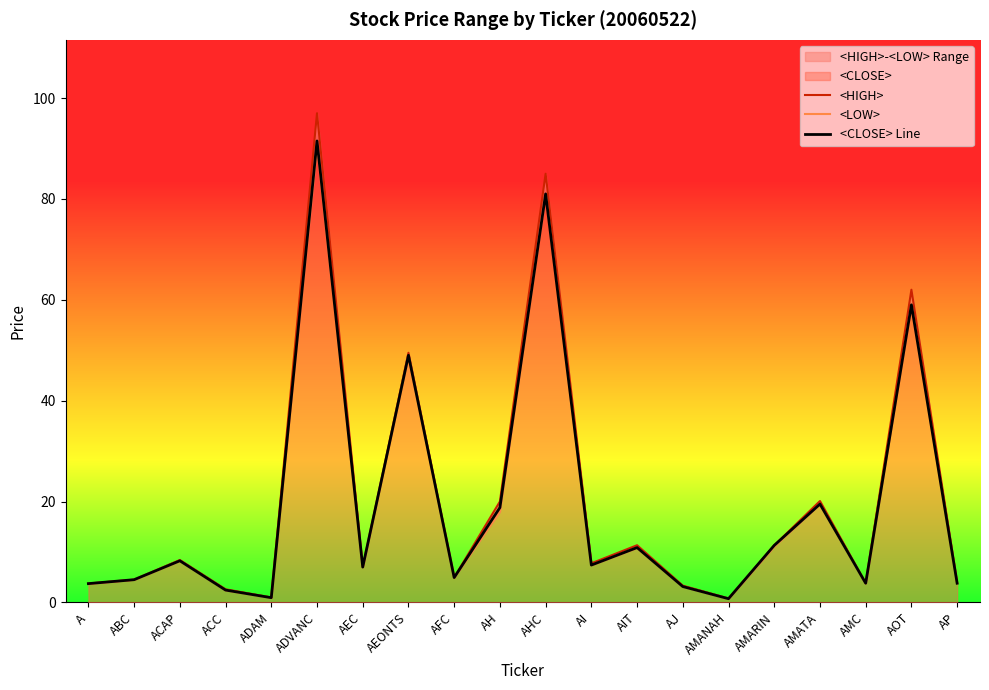

What is the difference between the <LOW> values at ACC and AI?

5.0